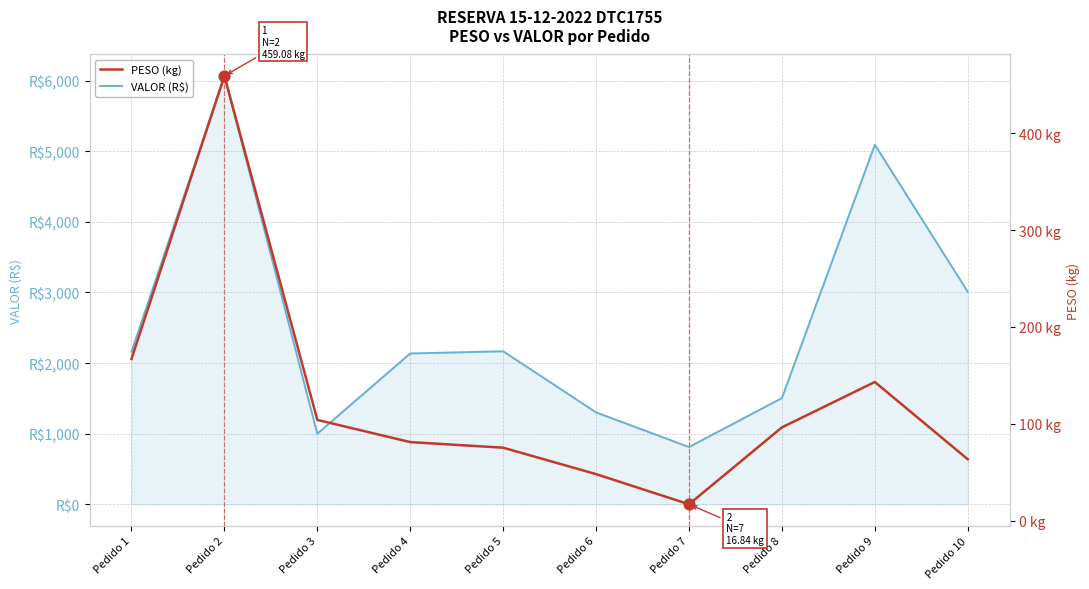

What are all the series names shown in the legend?

VALOR (R$), PESO (kg)